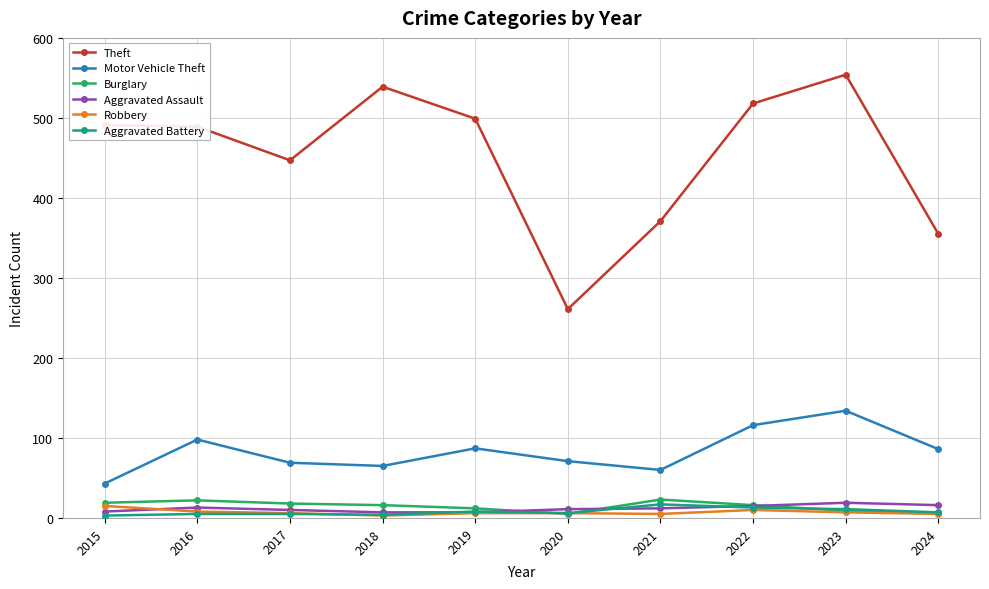

True or false: Robbery has more than 0 points higher than both neighbors.

True